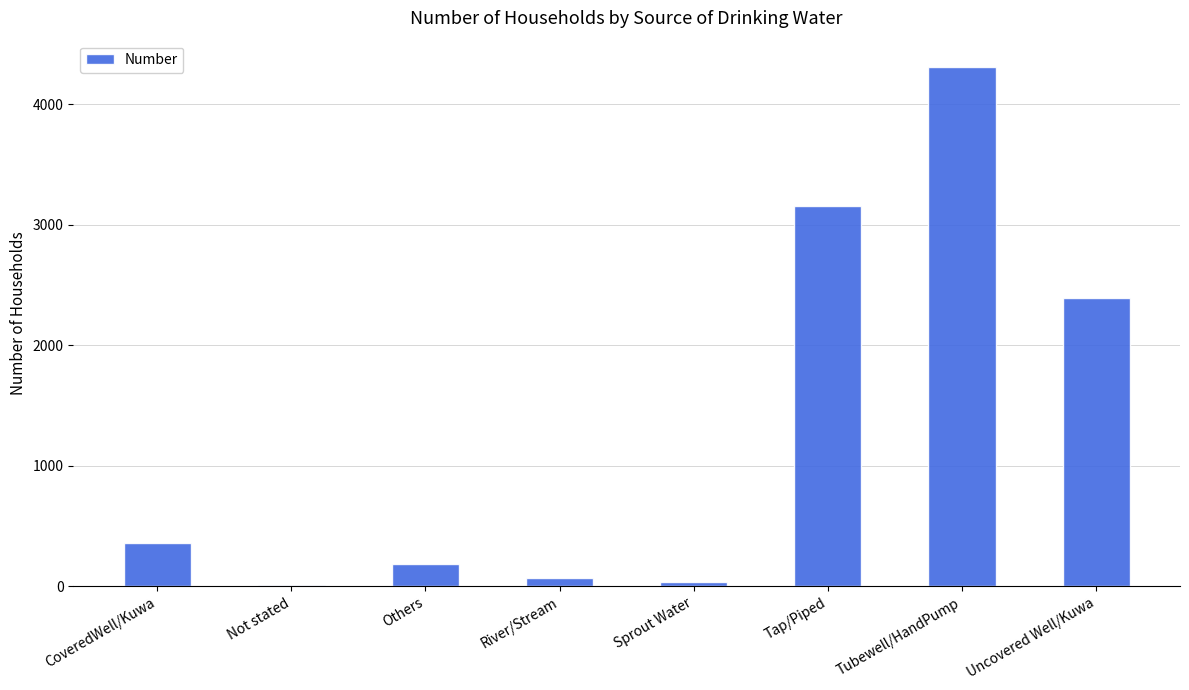

Approximately how many times larger is the value at Tubewell/HandPump compared to Others?

23.6